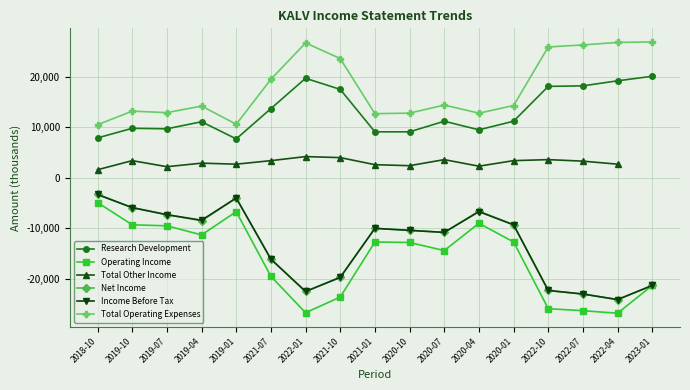

The Operating Income series shows -19500 at 2021-07. True or false?

True